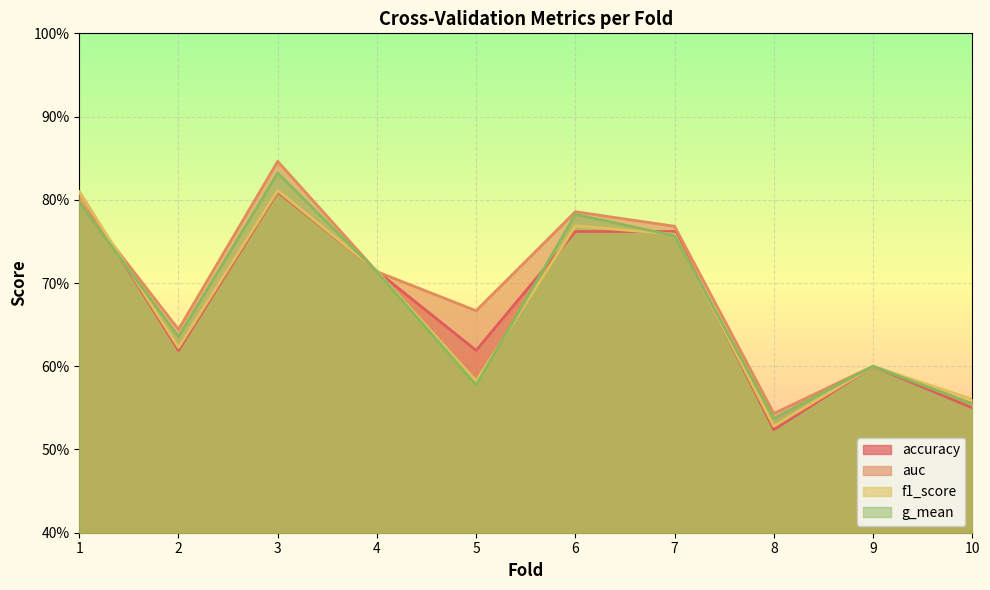

How many lines are shown in the chart?

4